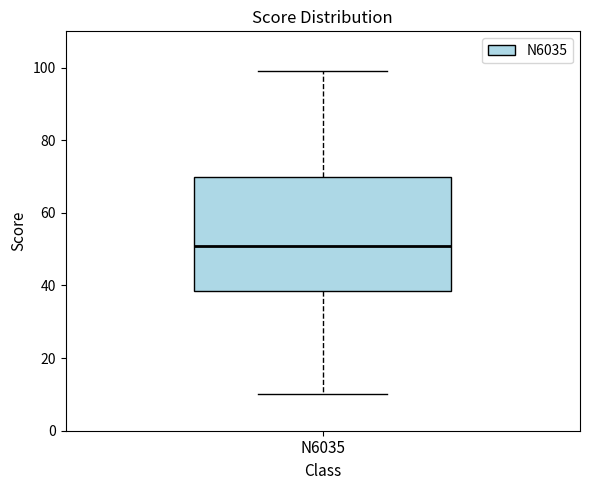

Transcribe this box plot: give where the median line is, the range the box spans, and where the two whiskers end, as read against the y-axis. The values are not printed on the chart, so give them approximately, as read against the axis.

median 52, box 38 to 70, whiskers 10 to 100